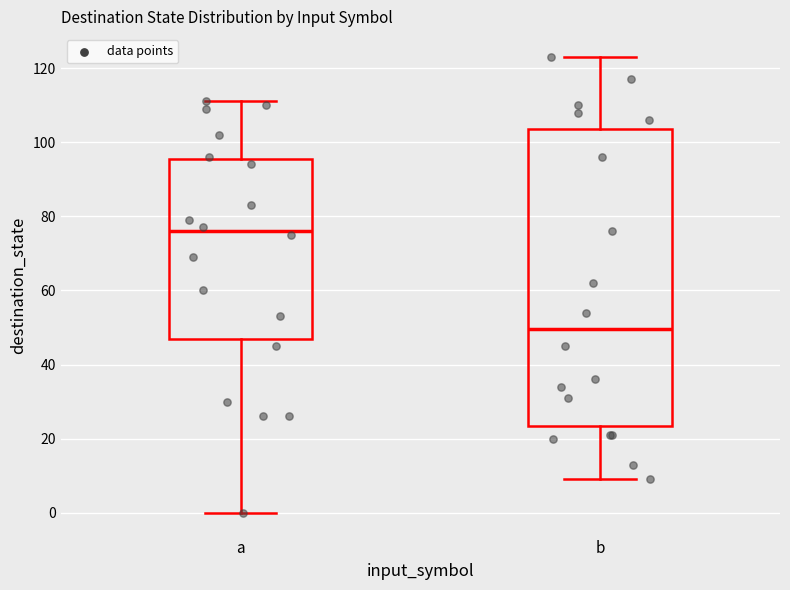

Reading left to right, read every box against the y-axis: the position of its median line, the range the box covers, and the ends of its whiskers. The values are not printed on the chart, so give them approximately, as read against the axis.

a: median 76, box 48 to 96, whiskers 0 to 112
b: median 50, box 24 to 104, whiskers 10 to 124